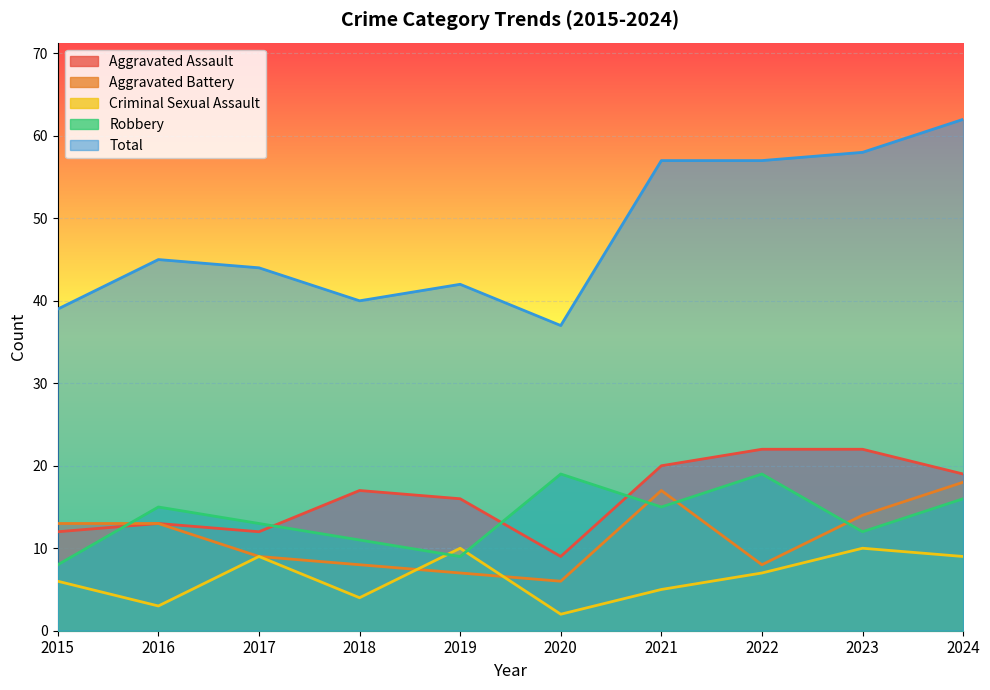

At which category is the sum across all series the highest?

2024